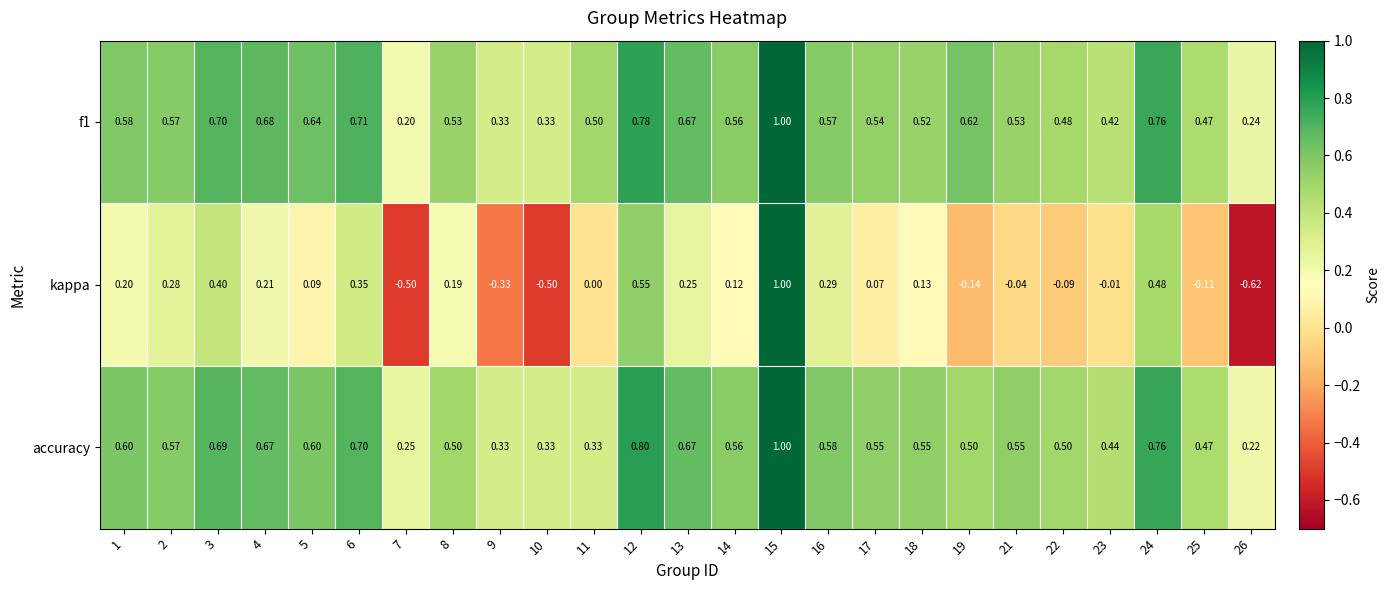

Is the value of accuracy at 26 greater than the value of kappa at 3?

No